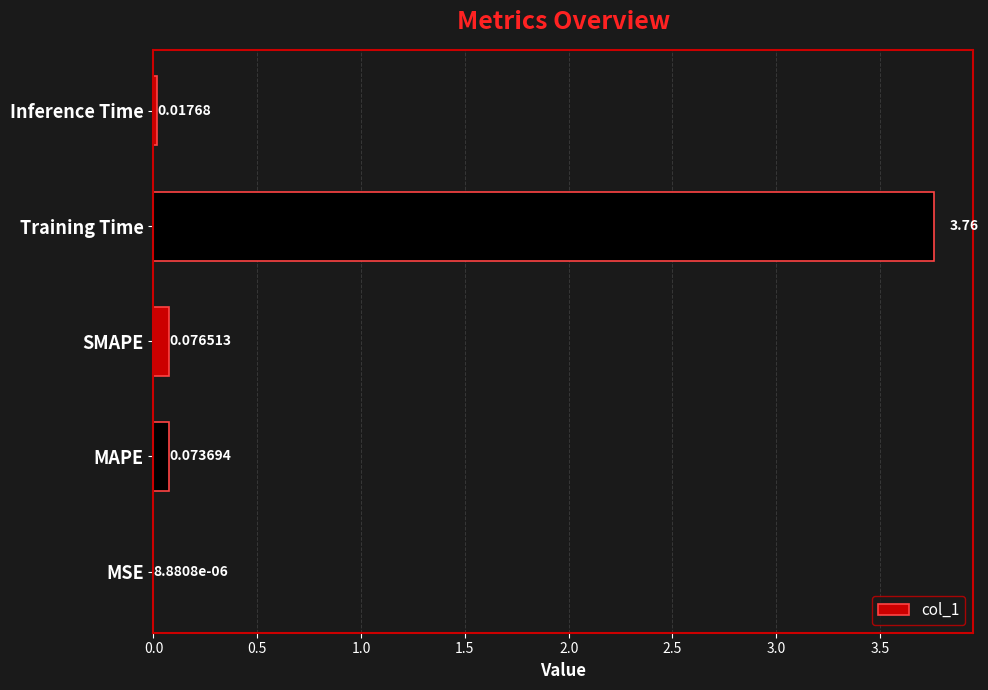

What is the sum of all values?

3.9